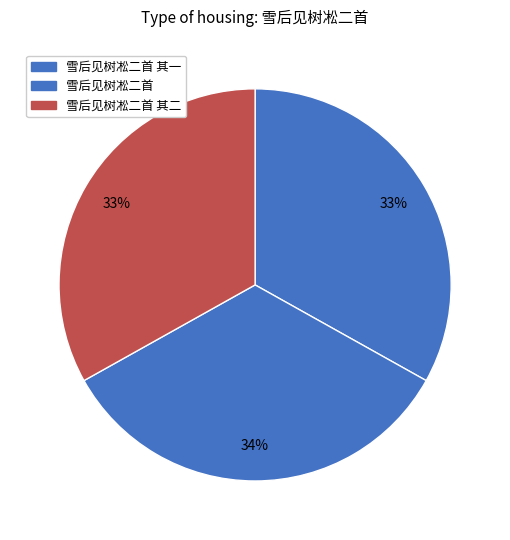

What percentage is the 雪后见树凇二首 slice, to the nearest percent?

34%